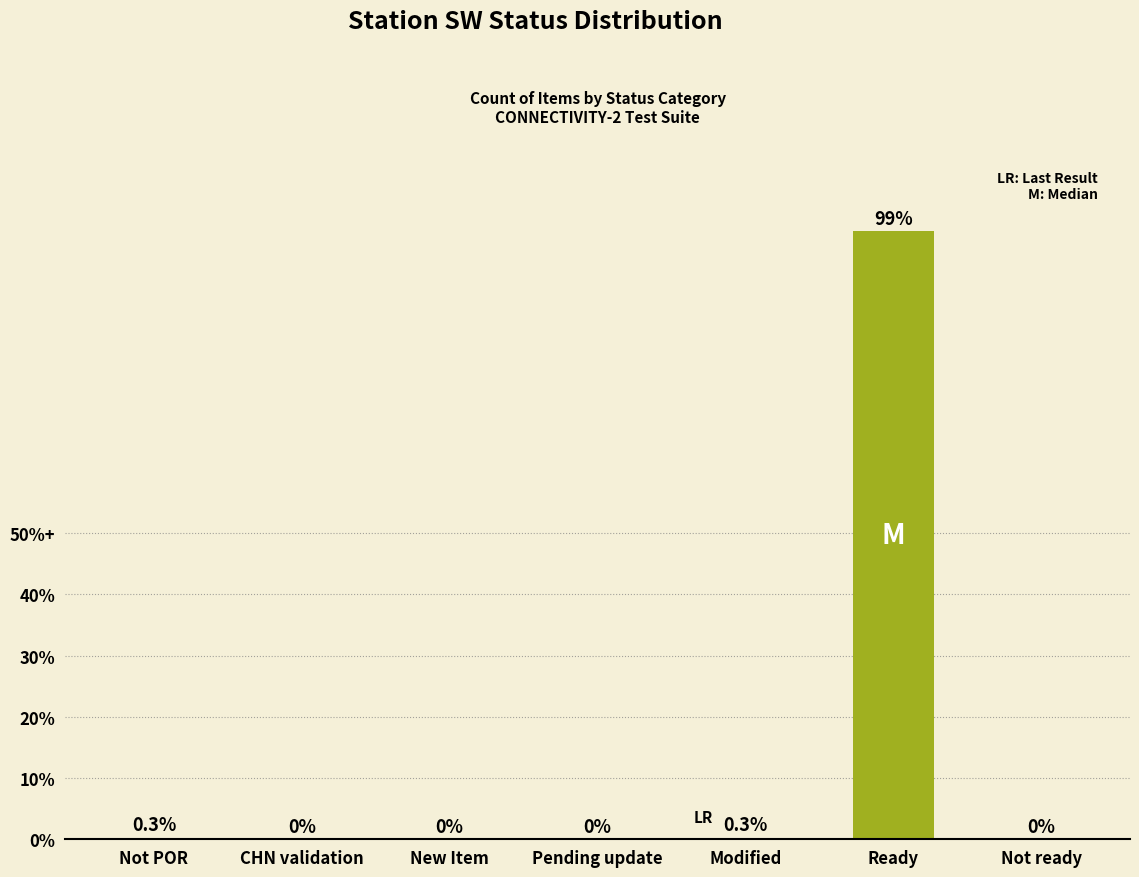

How many bars are there in total?

7